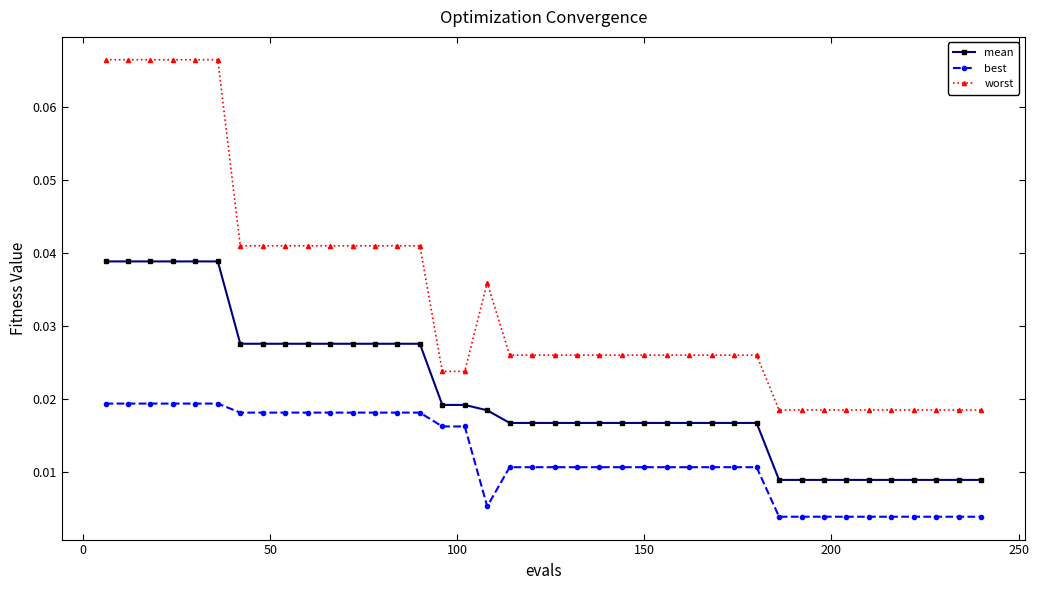

List the series in order of their peak value, highest first.

worst, mean, best